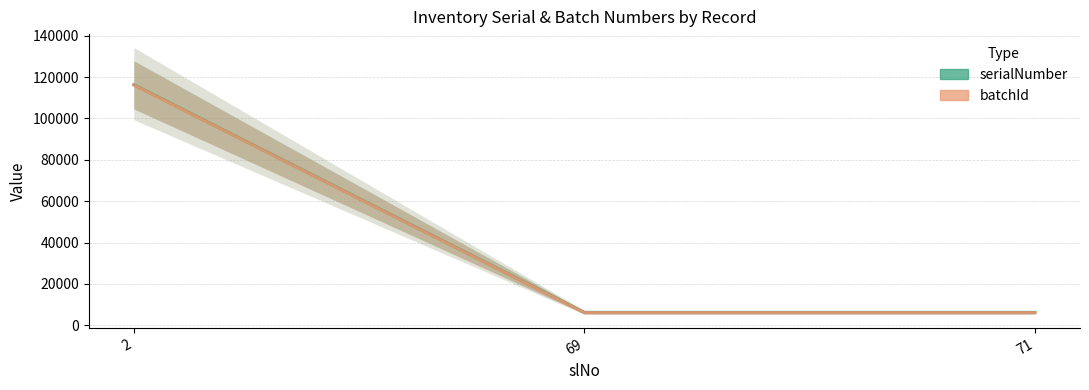

At which category is the sum across all series the highest?

2